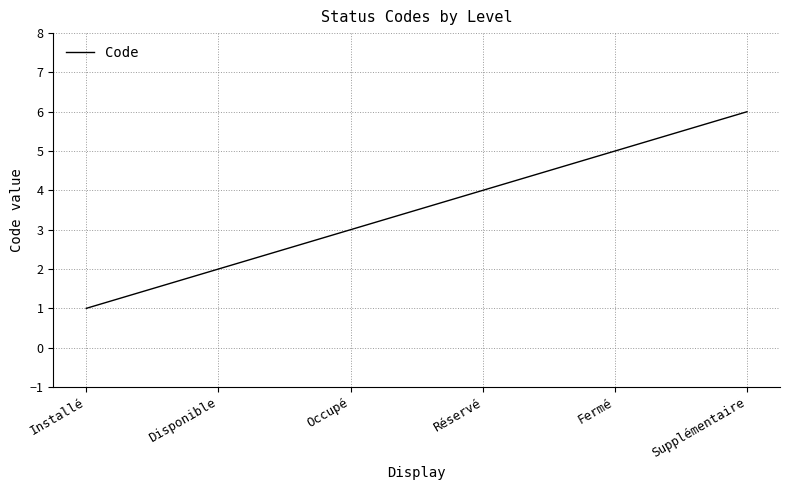

Rank the categories by value from highest to lowest.

Supplémentaire, Fermé, Réservé, Occupé, Disponible, Installé